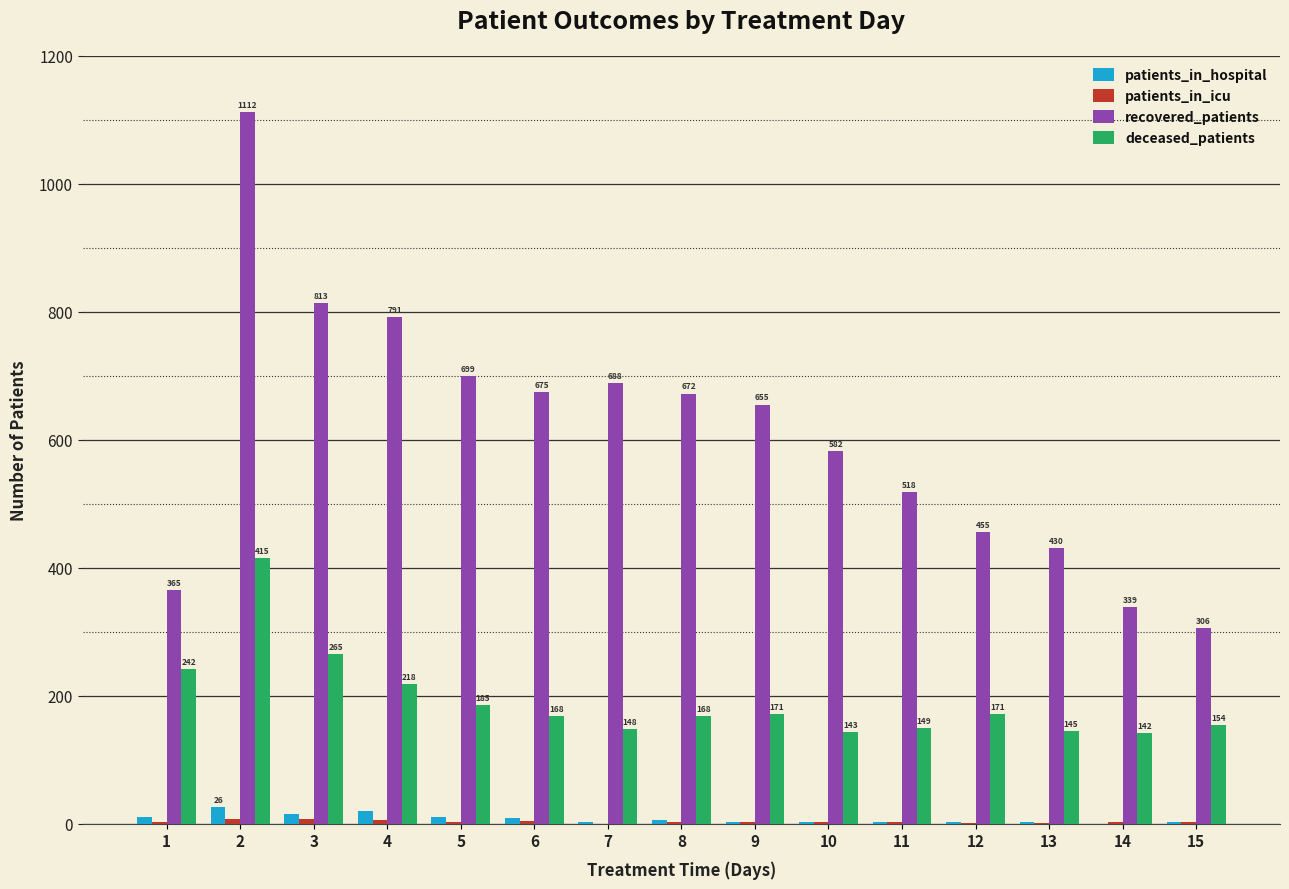

Which series changed the most between 5 and 13?

recovered_patients